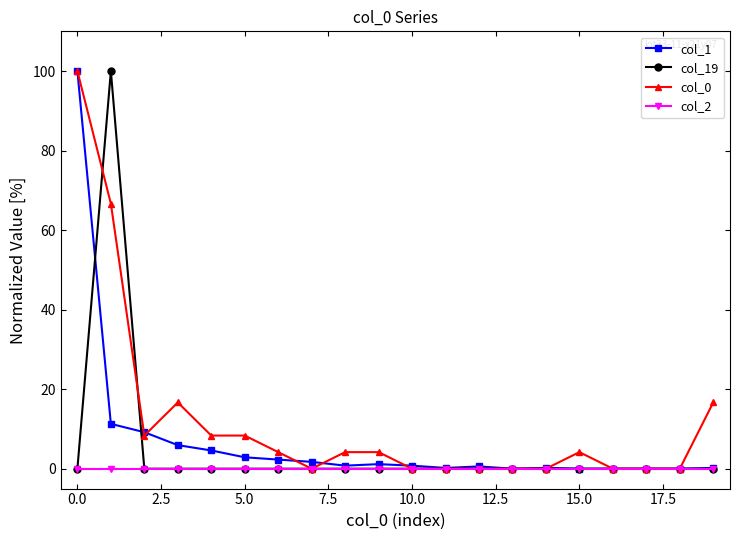

True or false: col_1 and col_0 cross at least once.

True